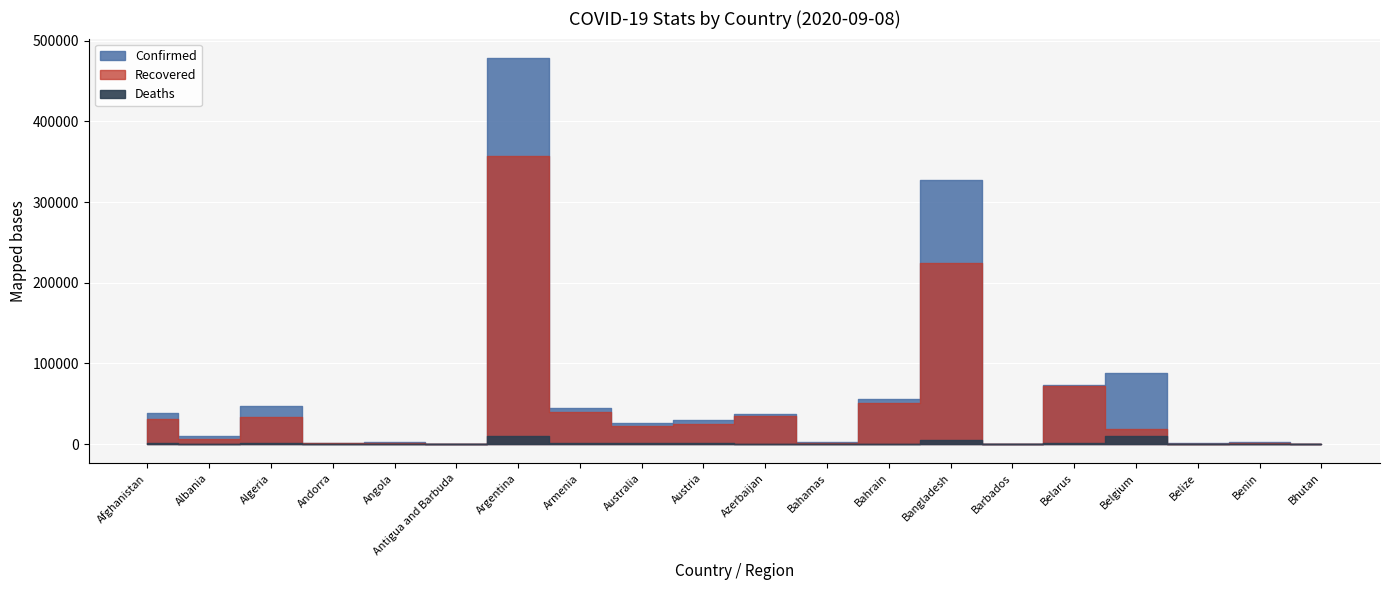

How many data points does each series have?

20